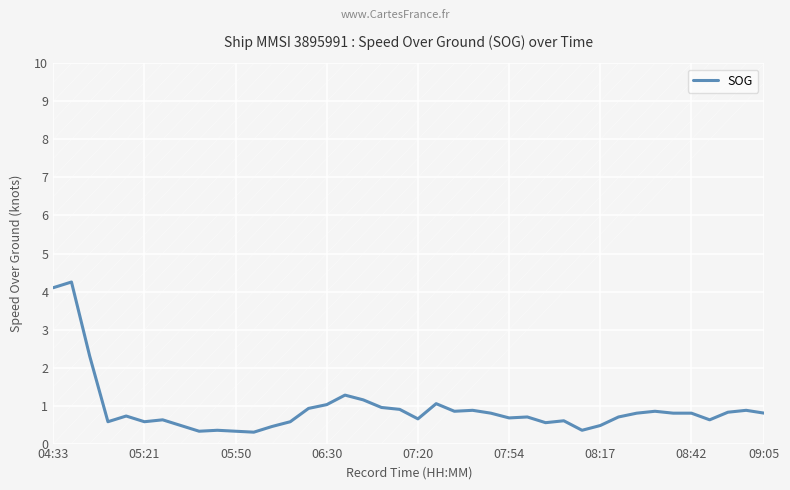

What is the smallest value displayed?

0.3